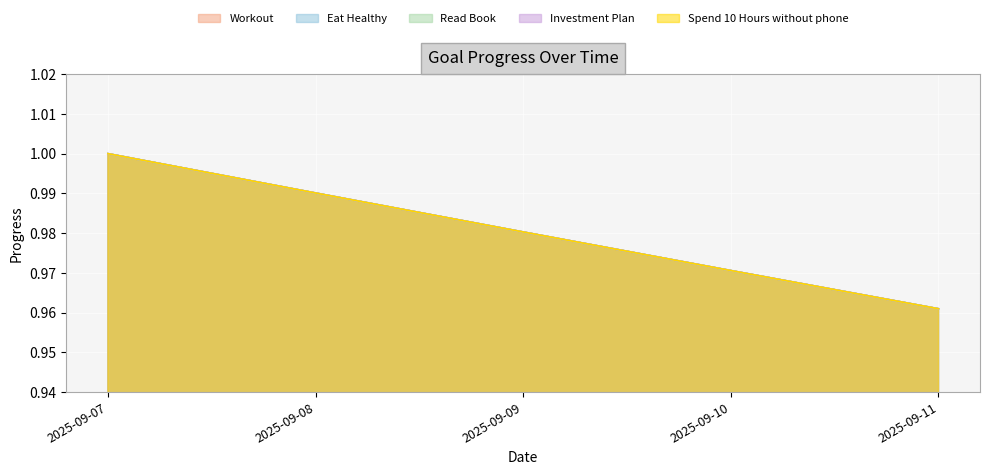

What is the average value of the Eat Healthy series?

1.0